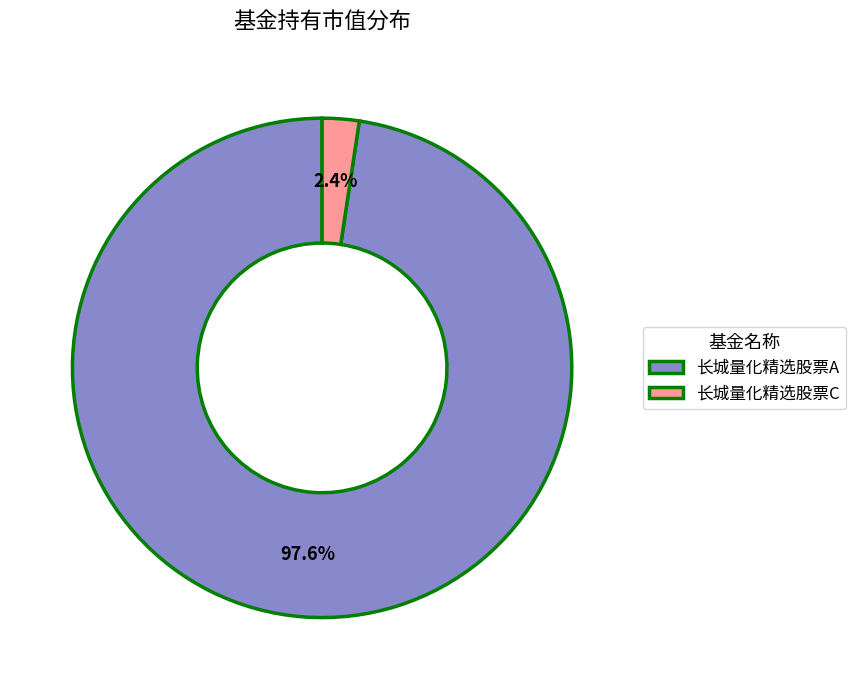

Which has a higher value, 长城量化精选股票A or 长城量化精选股票C?

长城量化精选股票A